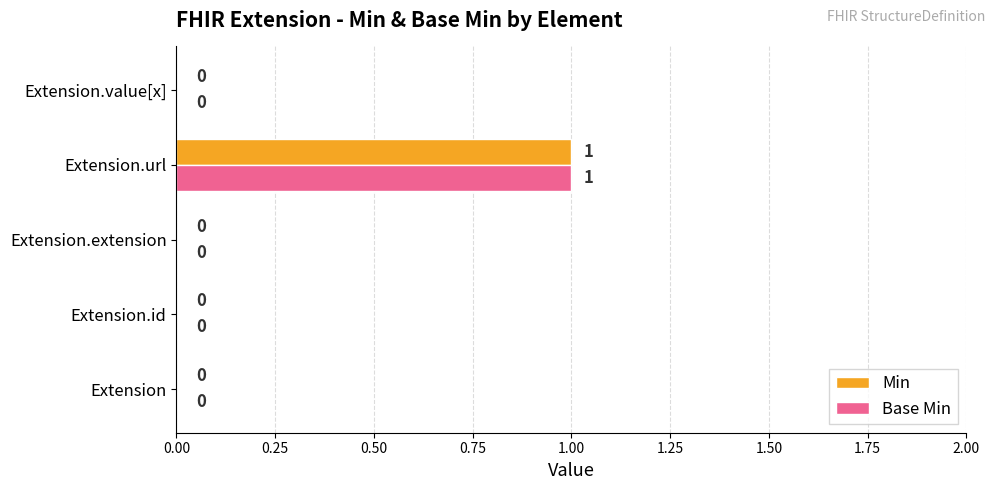

At which category is the sum across all series the highest?

Extension.url